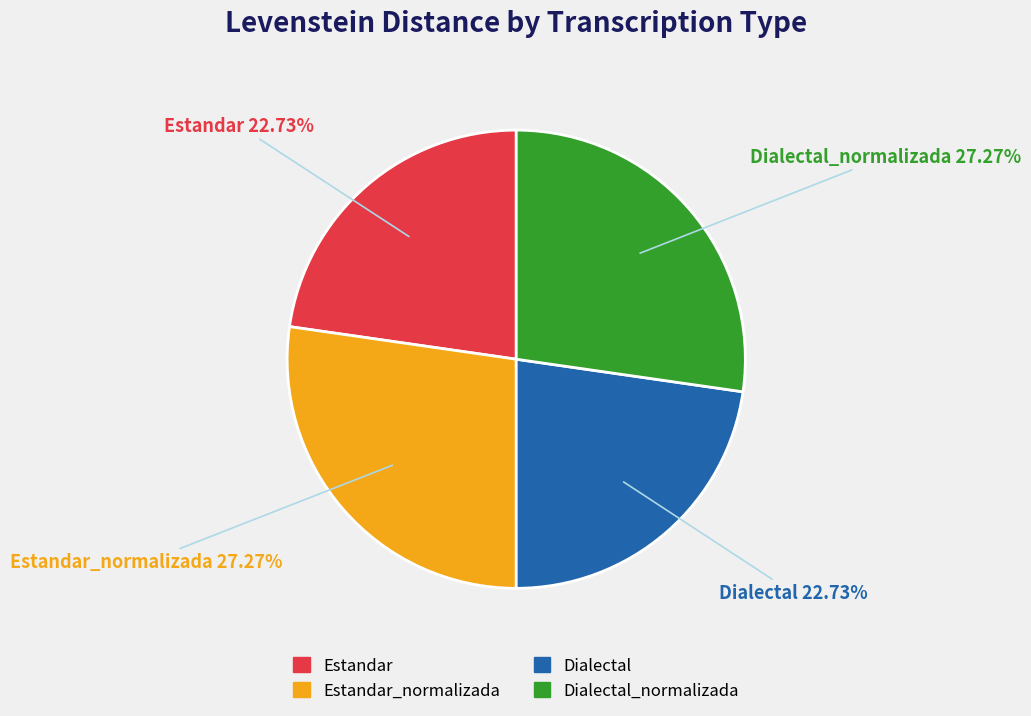

Does any single category account for the majority?

No